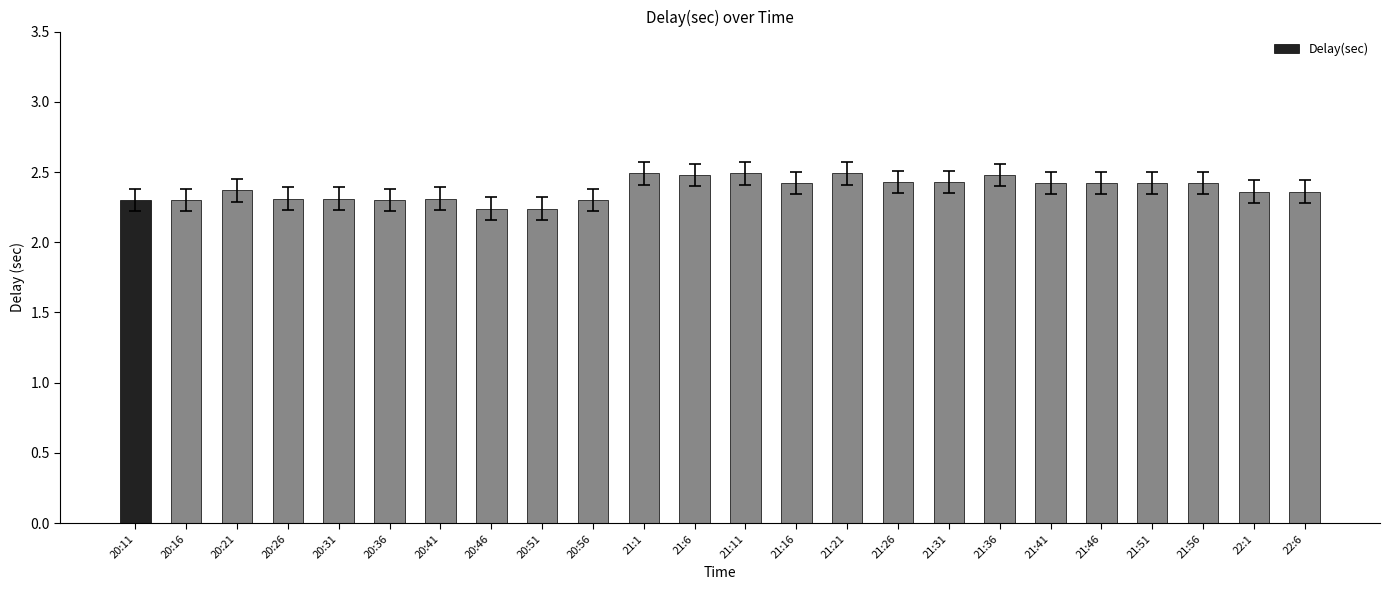

The value at 20:16 is 2.3. True or false?

True